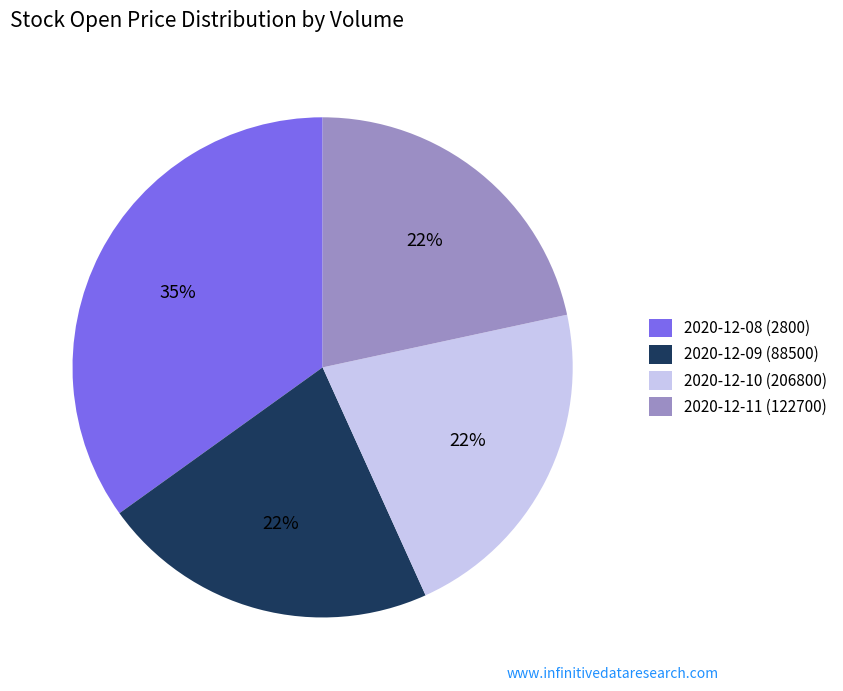

How many segments does this pie chart have?

4